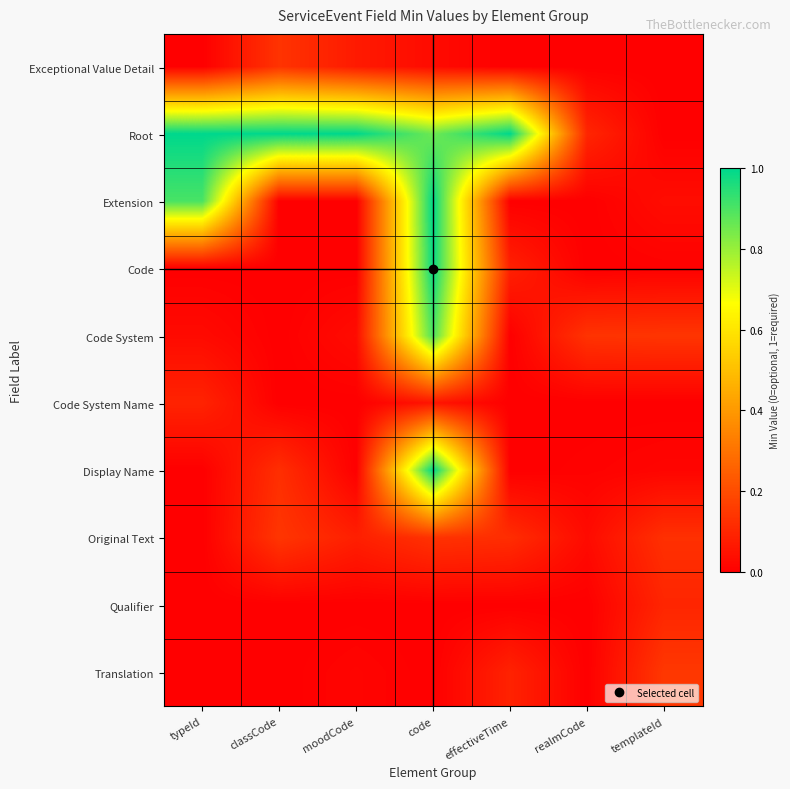

Reading left to right, what are all the values shown in this chart?

Exceptional Value Detail: typeId=0.0	classCode=0.1	moodCode=0.1	code=0.0	effectiveTime=0.0	realmCode=0.0	templateId=0.0
Root: typeId=1.0	classCode=1.0	moodCode=1.0	code=0.9	effectiveTime=1.0	realmCode=0.1	templateId=0.0
Extension: typeId=0.9	classCode=0.0	moodCode=0.0	code=1.0	effectiveTime=0.0	realmCode=0.0	templateId=0.0
Code: typeId=0.0	classCode=0.0	moodCode=0.0	code=1.0	effectiveTime=0.1	realmCode=0.0	templateId=0.0
Code System: typeId=0.0	classCode=0.0	moodCode=0.0	code=0.9	effectiveTime=0.0	realmCode=0.1	templateId=0.1
Code System Name: typeId=0.1	classCode=0.0	moodCode=0.0	code=0.1	effectiveTime=0.0	realmCode=0.0	templateId=0.0
Display Name: typeId=0.0	classCode=0.1	moodCode=0.0	code=1.0	effectiveTime=0.0	realmCode=0.0	templateId=0.0
Original Text: typeId=0.0	classCode=0.1	moodCode=0.1	code=0.1	effectiveTime=0.1	realmCode=0.0	templateId=0.1
Qualifier: typeId=0.0	classCode=0.0	moodCode=0.0	code=0.0	effectiveTime=0.0	realmCode=0.0	templateId=0.1
Translation: typeId=0.0	classCode=0.0	moodCode=0.0	code=0.0	effectiveTime=0.1	realmCode=0.0	templateId=0.1